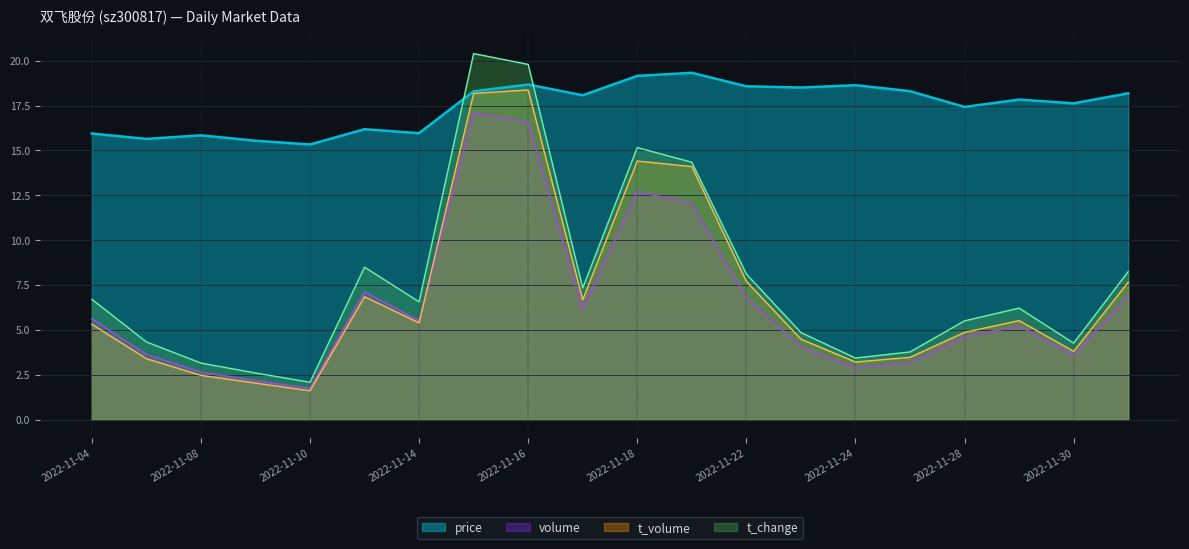

What is the label of the 18th point from the left?

2022-11-29